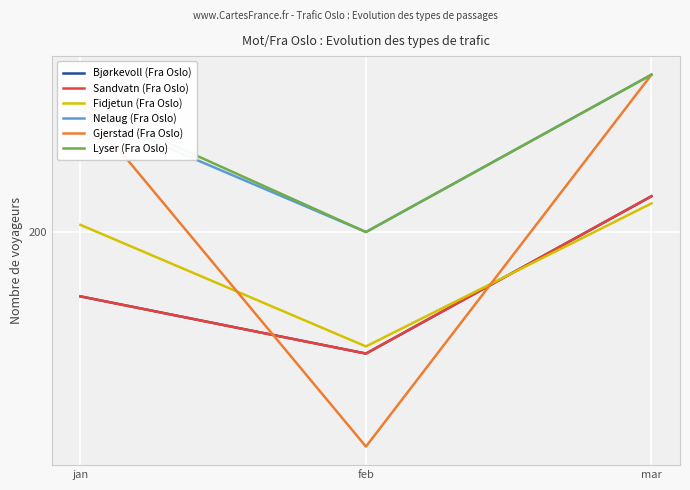

What is the value of the Nelaug (Fra Oslo) point at the 1st from the left?

217